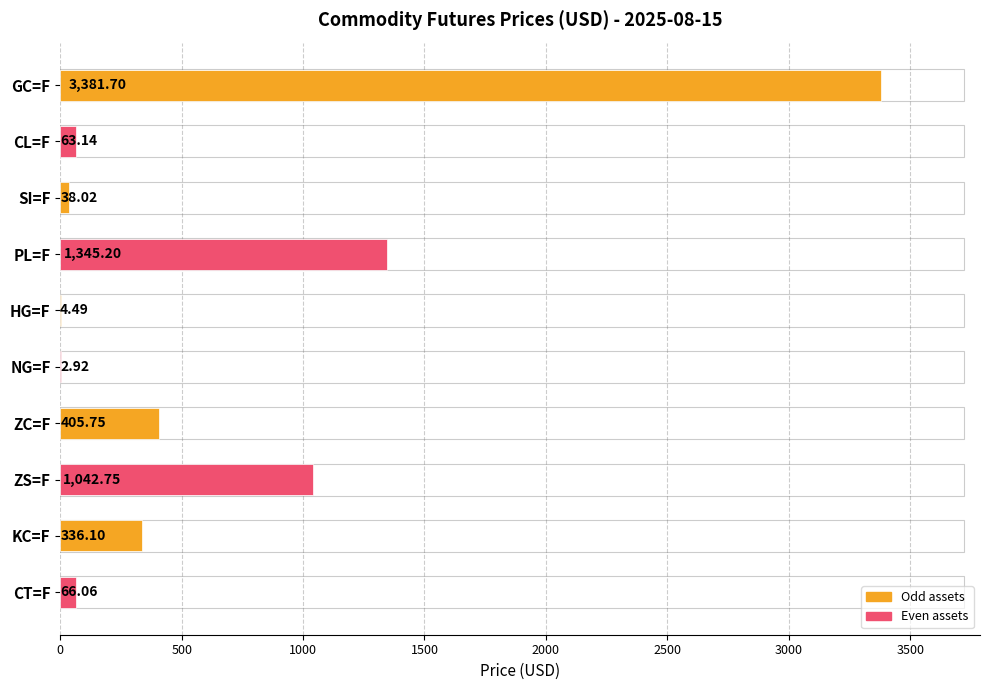

Which category has the highest value across all series?

GC=F